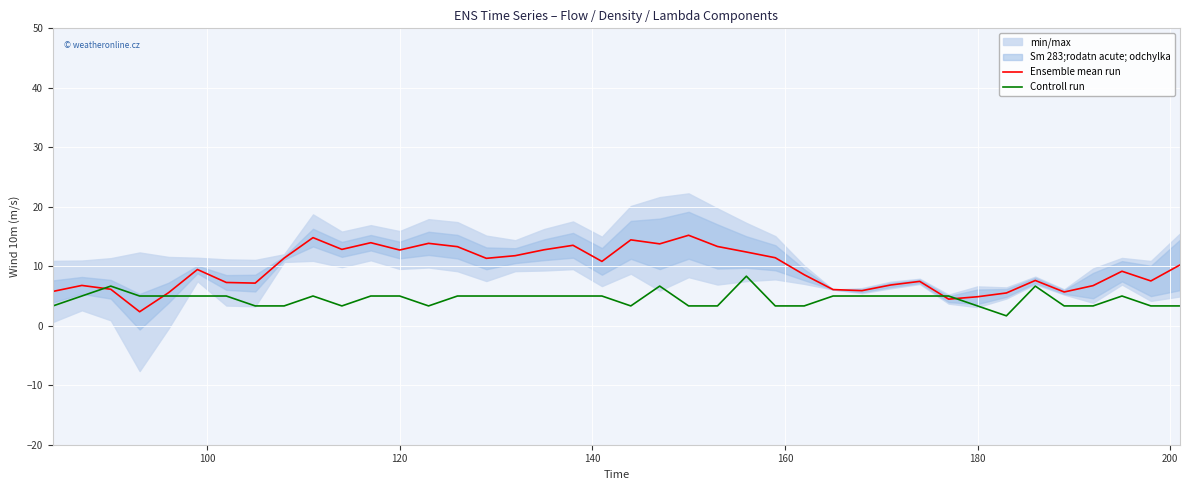

What is the maximum value for Ensemble mean run?

15.2